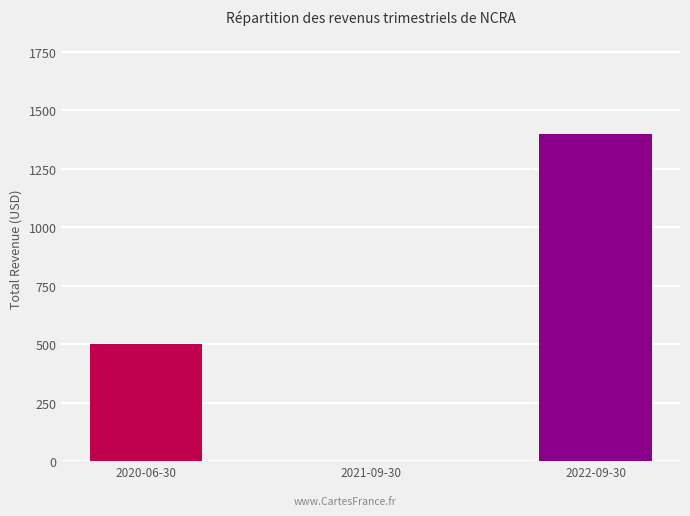

Where is the data nearest to the value 700?

2020-06-30